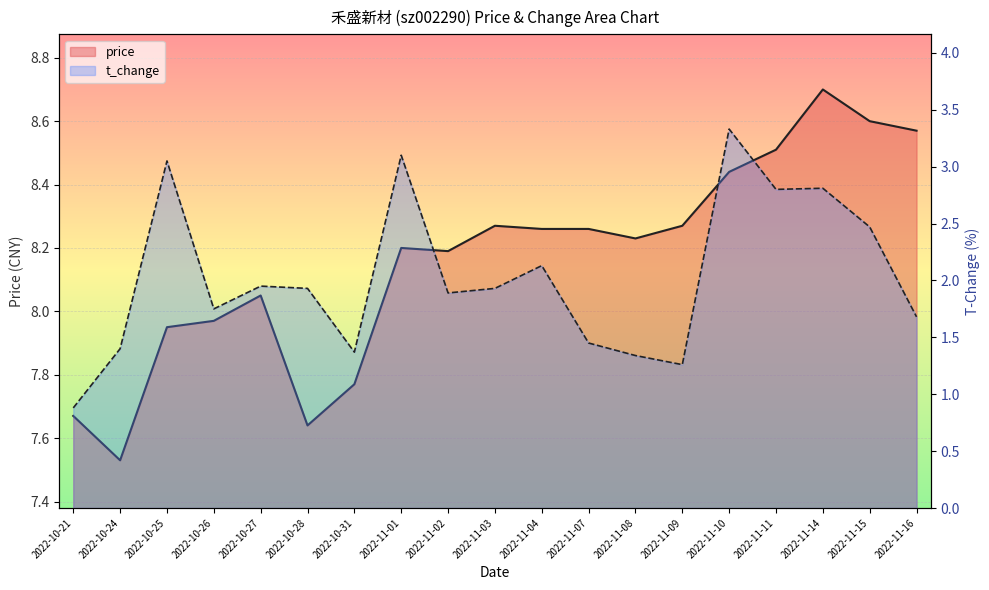

List the series in order of their peak value, highest first.

price, t_change